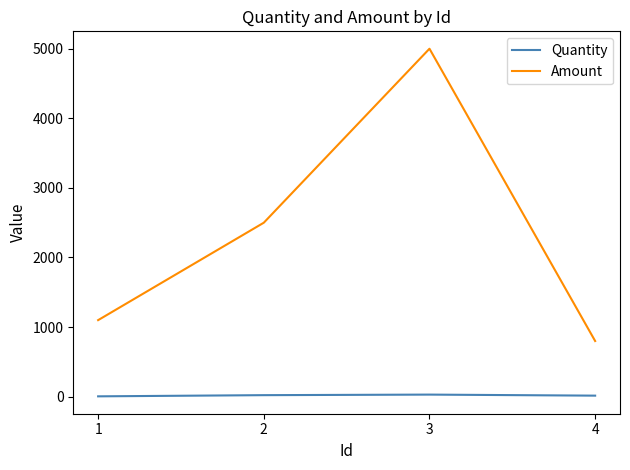

List the series in order of their overall mean, highest first.

Amount, Quantity